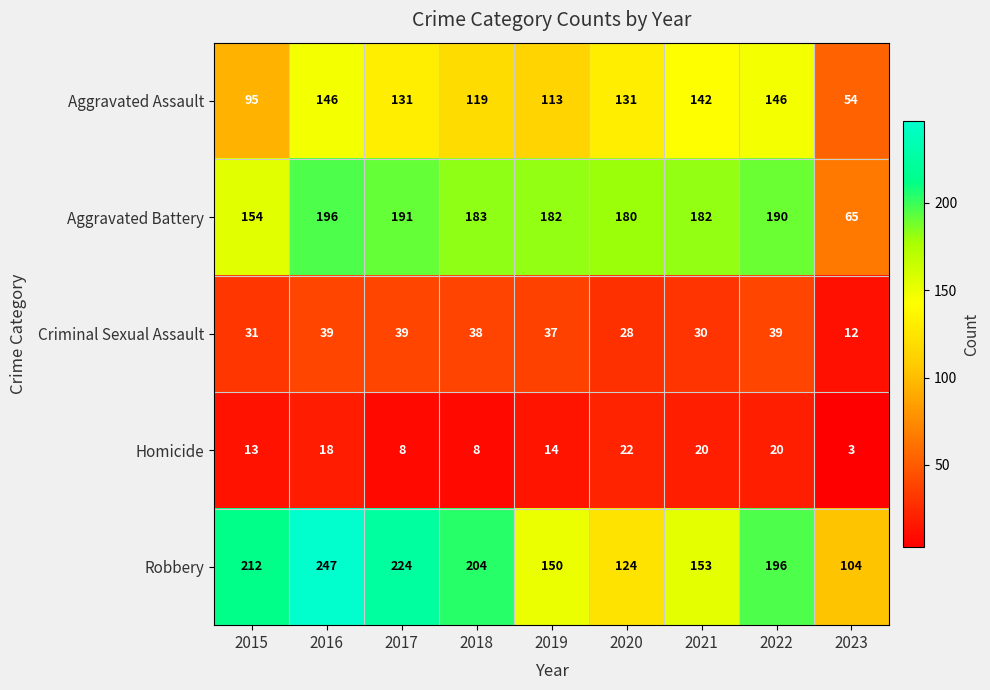

At how many categories does at least one series exceed 73?

9